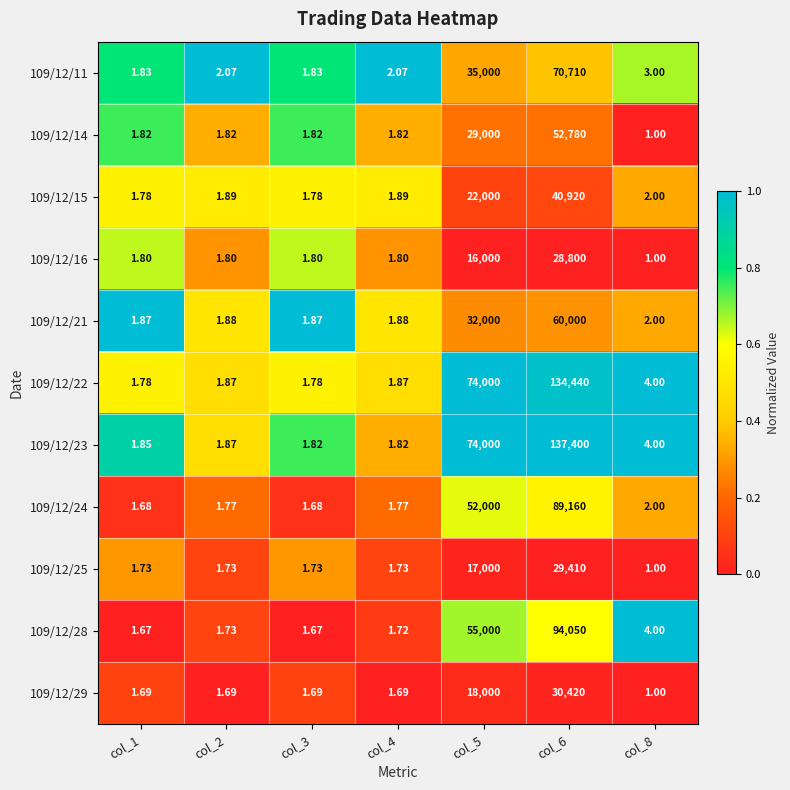

Is the value of 109/12/24 at col_8 greater than the value of 109/12/15 at col_1?

Yes